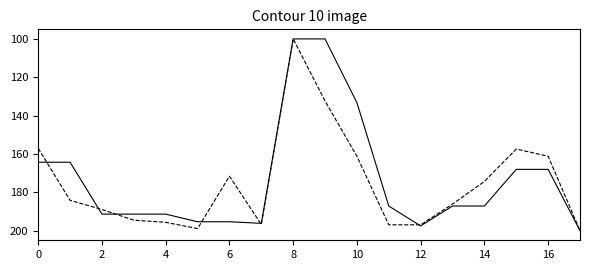

What is the minimum value shown in the chart?

100.0